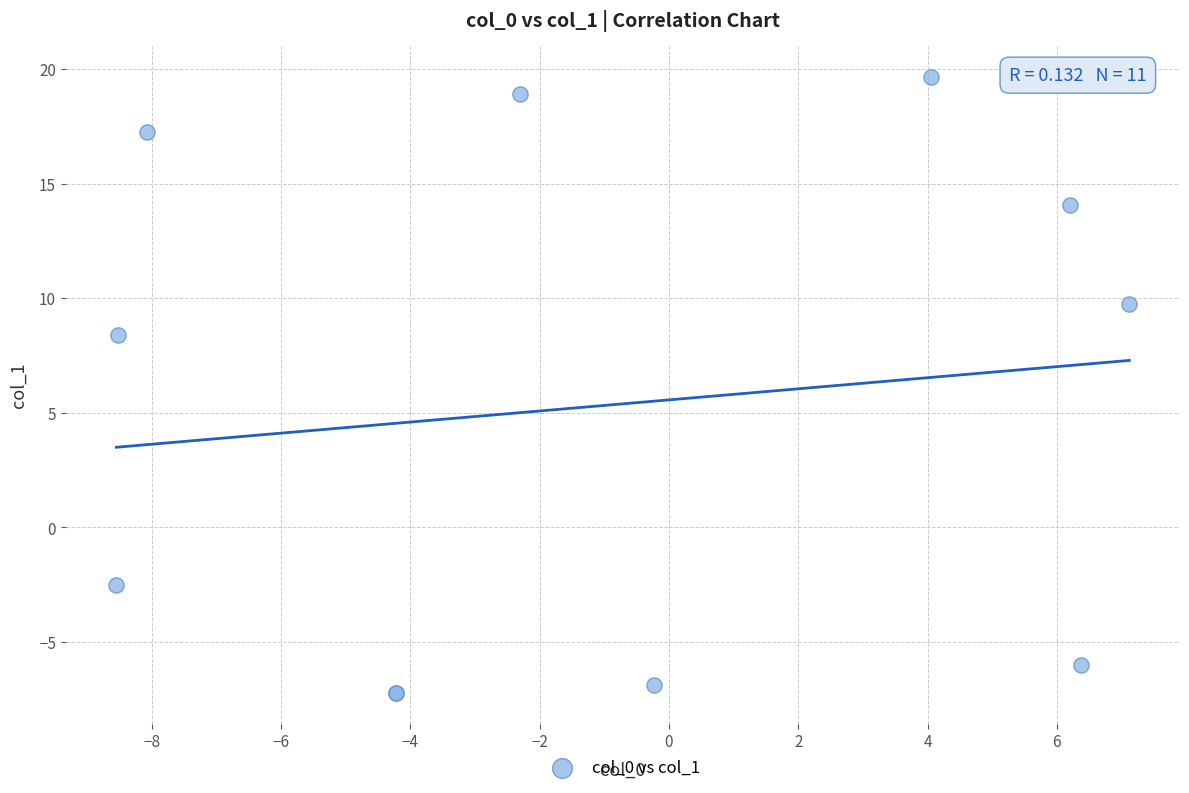

What Y value in the scatter plot is closest to 6?

8.4